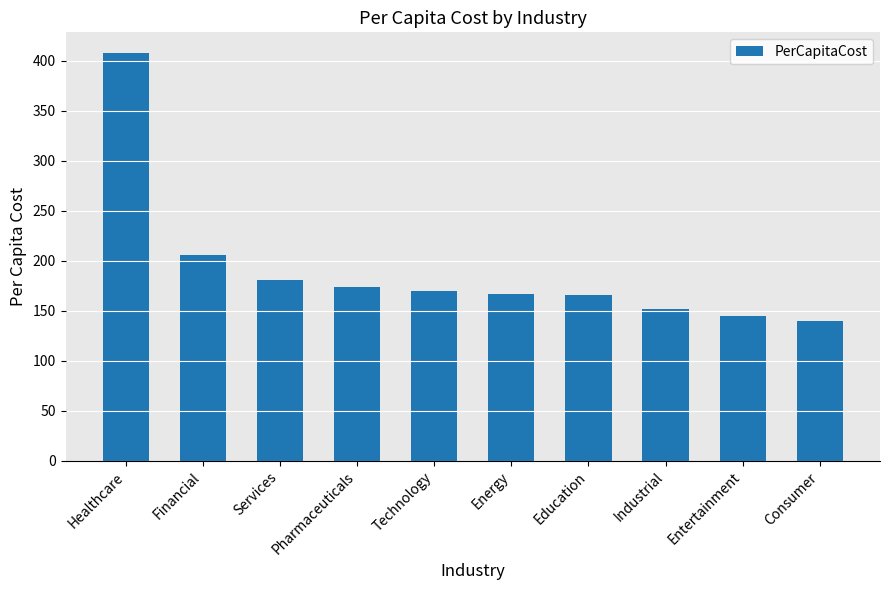

Between Services and Education, which is larger?

Services